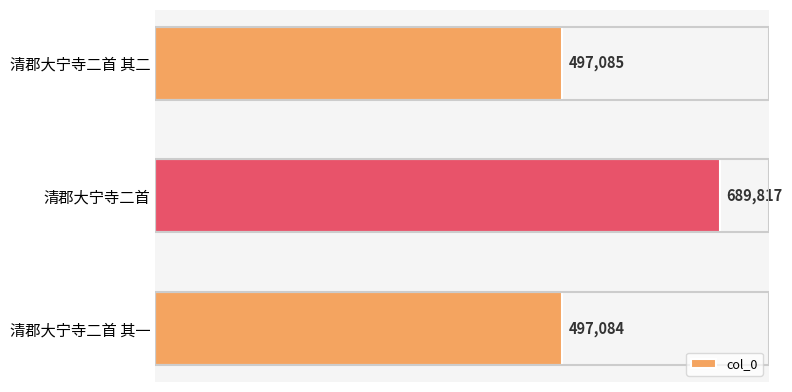

What is the smallest value displayed?

497084